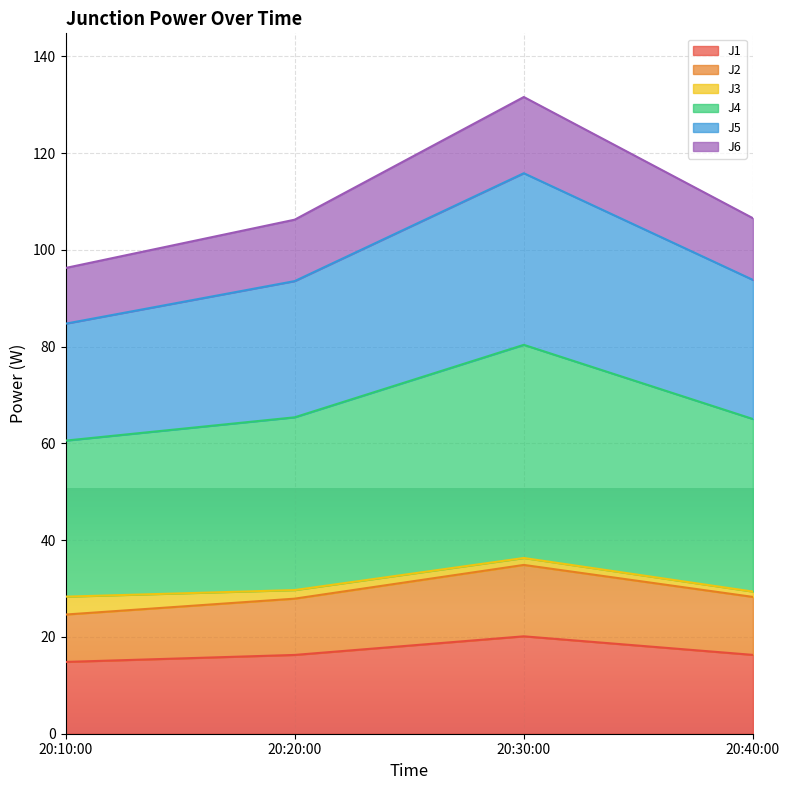

Is it true that J1 equals 16.3 at 20:20:00?

True